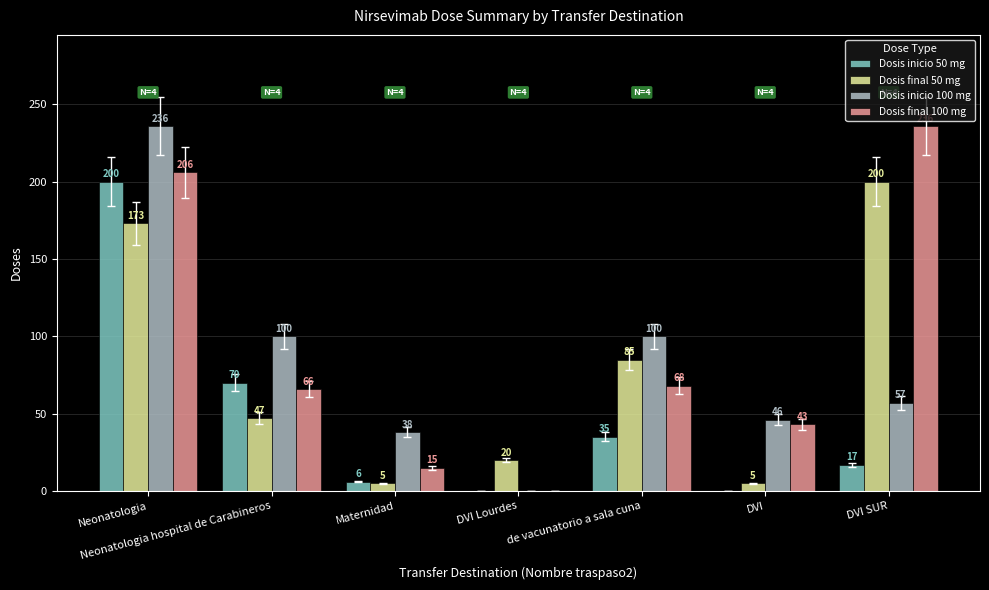

What is the highest value of the Dosis final 100 mg series?

236